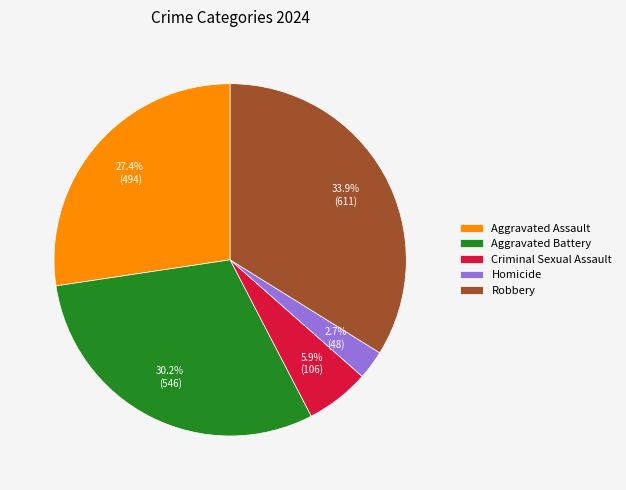

True or false: Aggravated Assault accounts for 38% of the total.

False